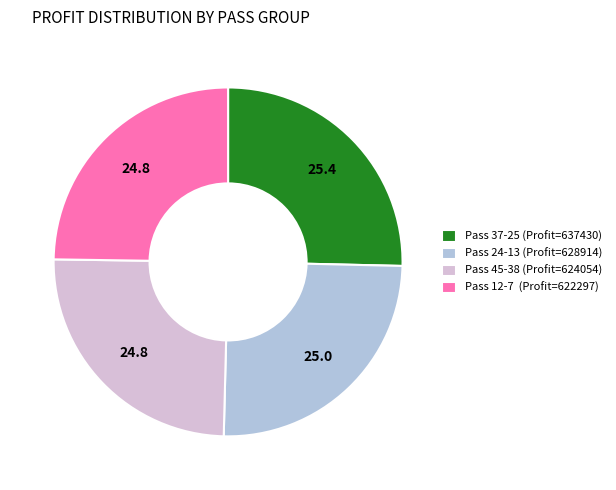

How many segments does this pie chart have?

4